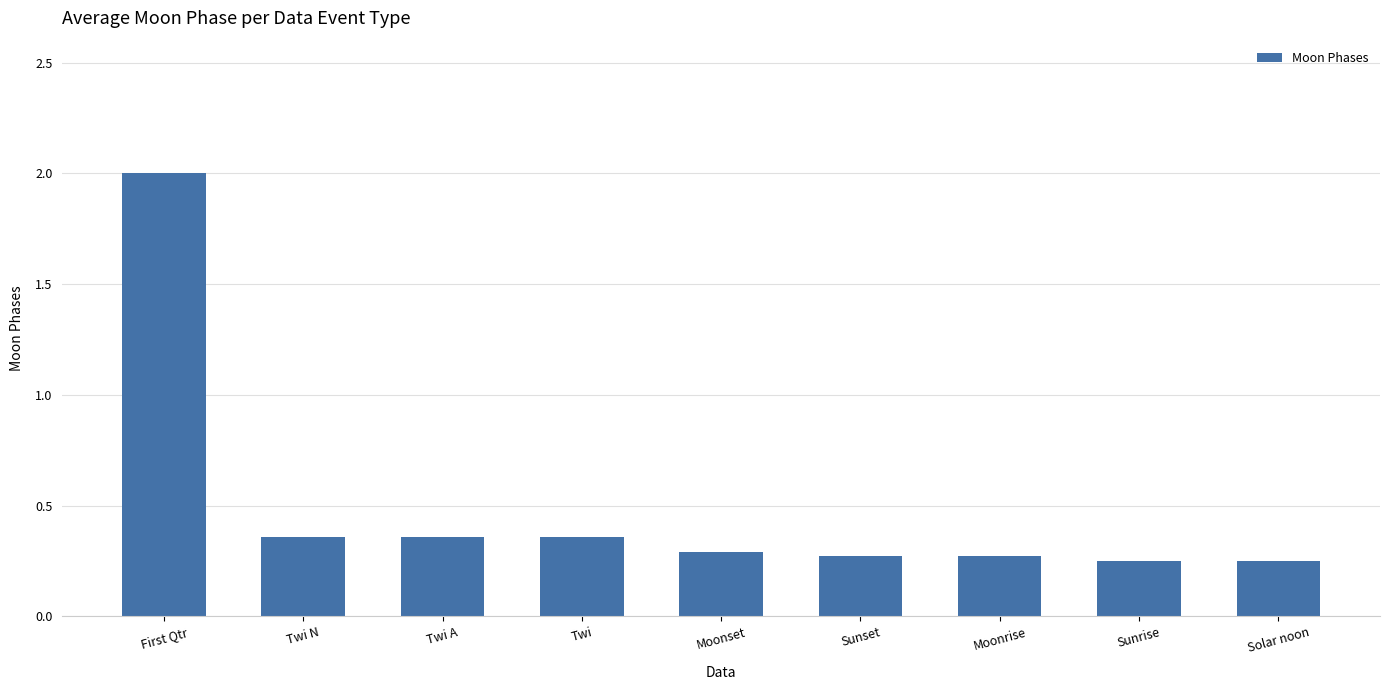

What position from the left is Sunrise?

8